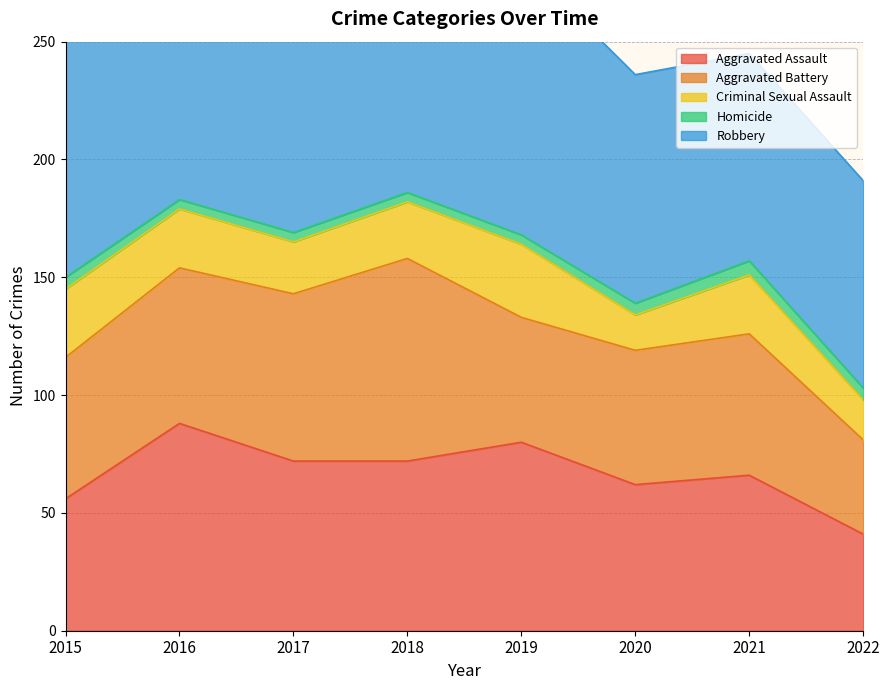

Is it true that Aggravated Assault equals 66 at 2021?

True